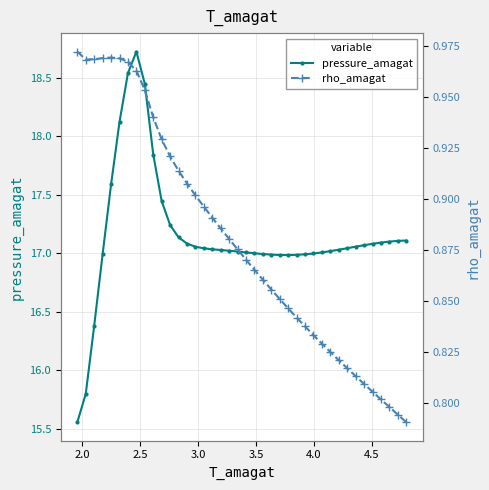

True or false: pressure_amagat has more than 0 points higher than both neighbors.

True